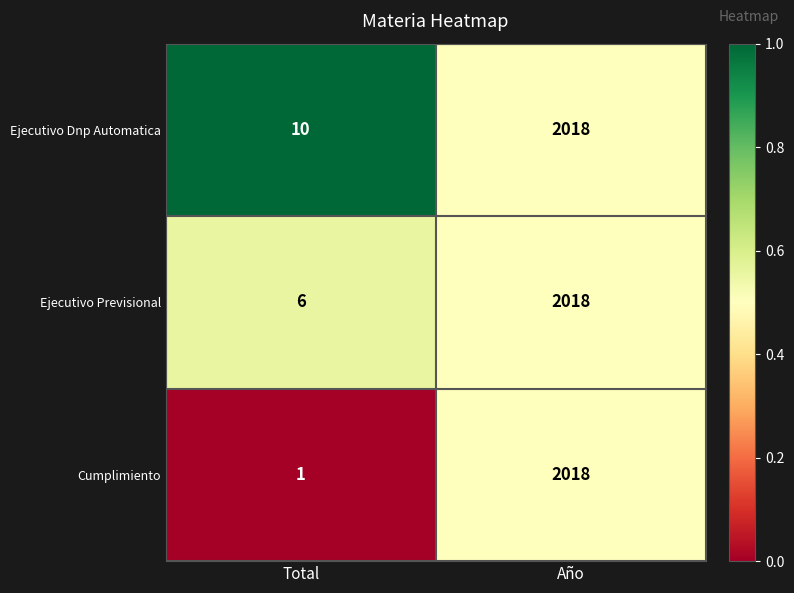

What is the difference between the Cumplimiento values at Año and Total?

2017